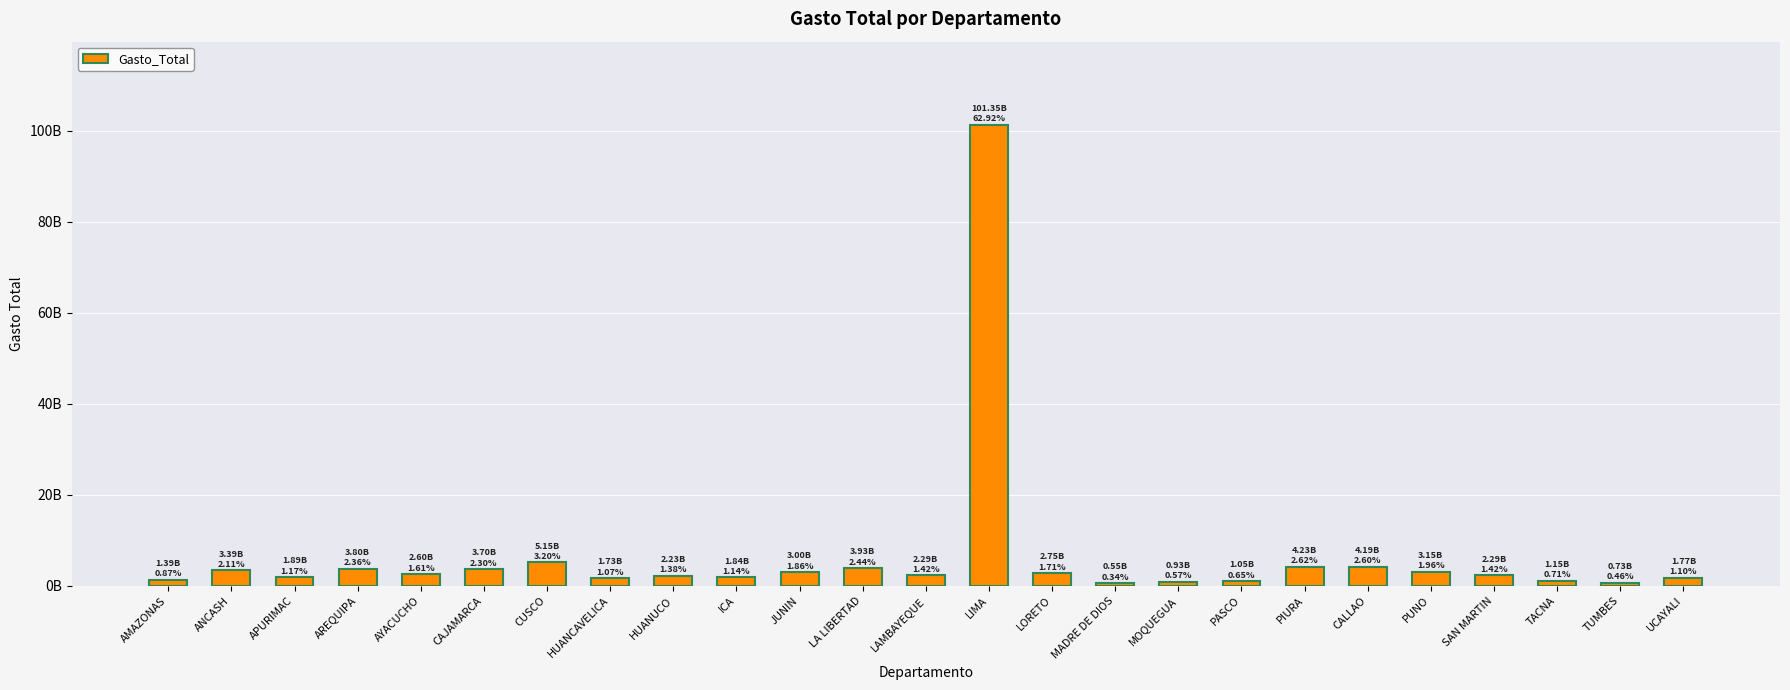

Where does the data first go above 2289560260?

ANCASH